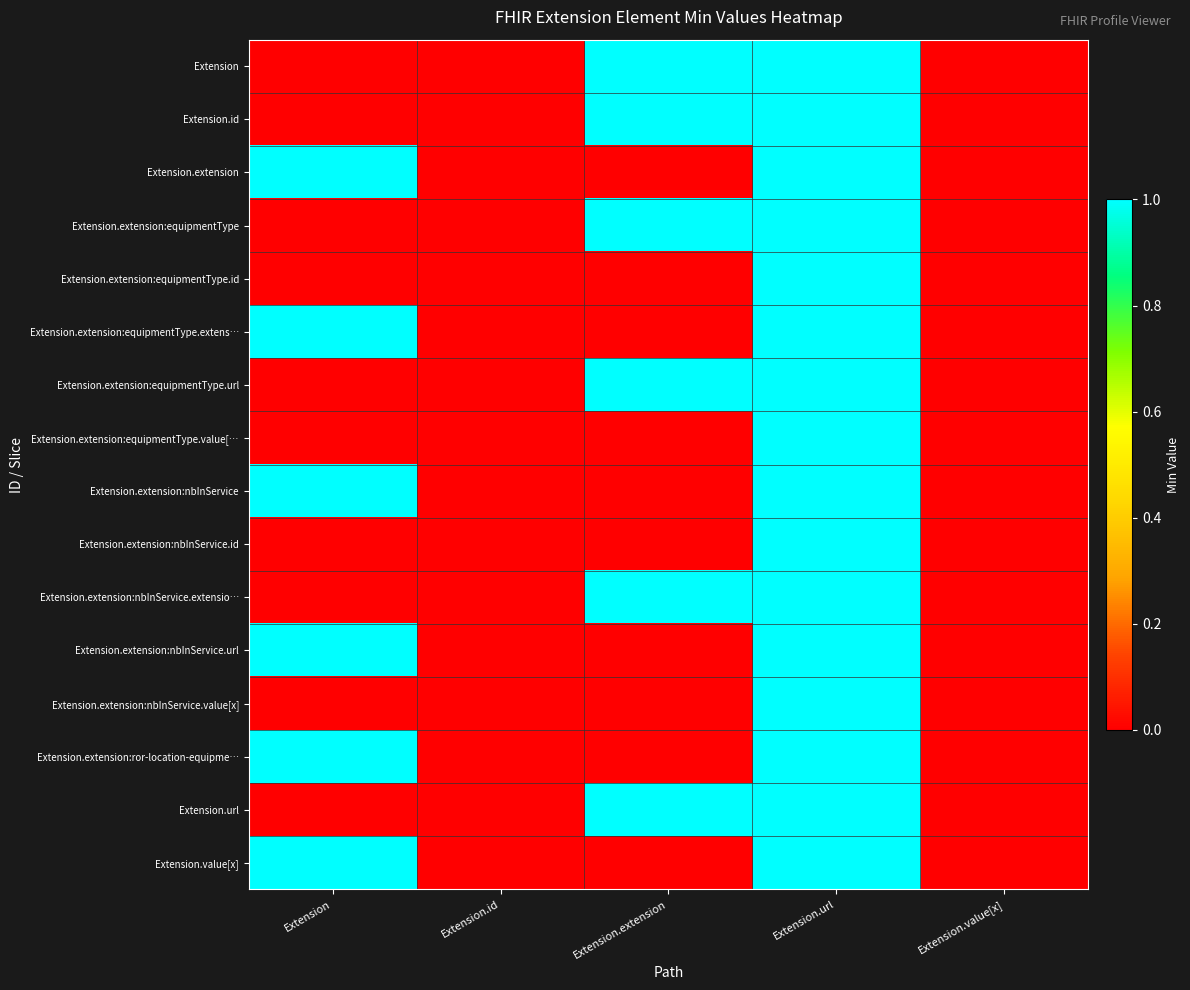

At how many categories does at least one series exceed 0?

3